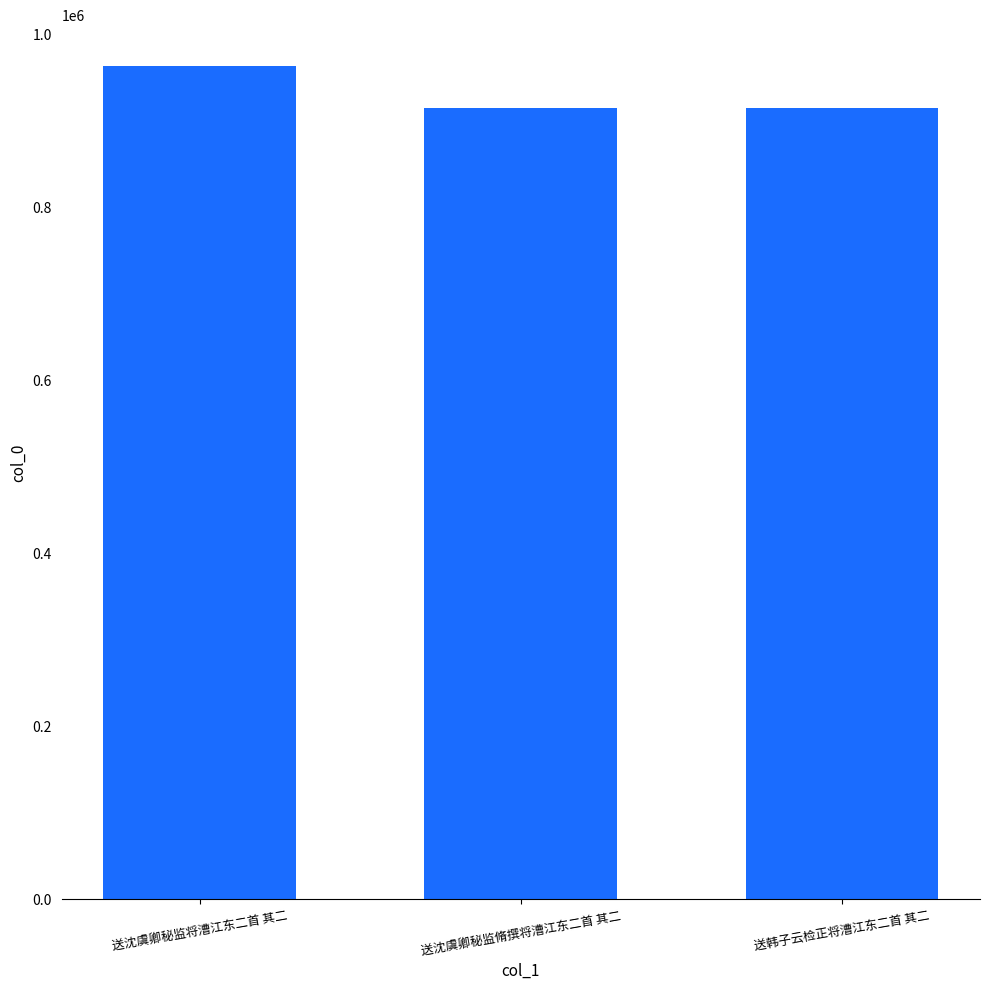

Which has a higher value, 送沈虞卿秘监将漕江东二首 其二 or 送韩子云检正将漕江东二首 其二?

送沈虞卿秘监将漕江东二首 其二